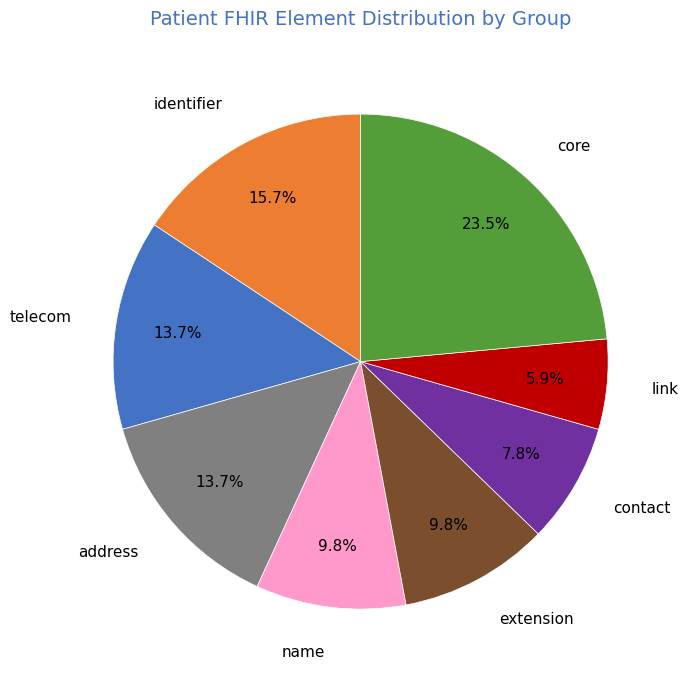

Which slice is the smallest?

link